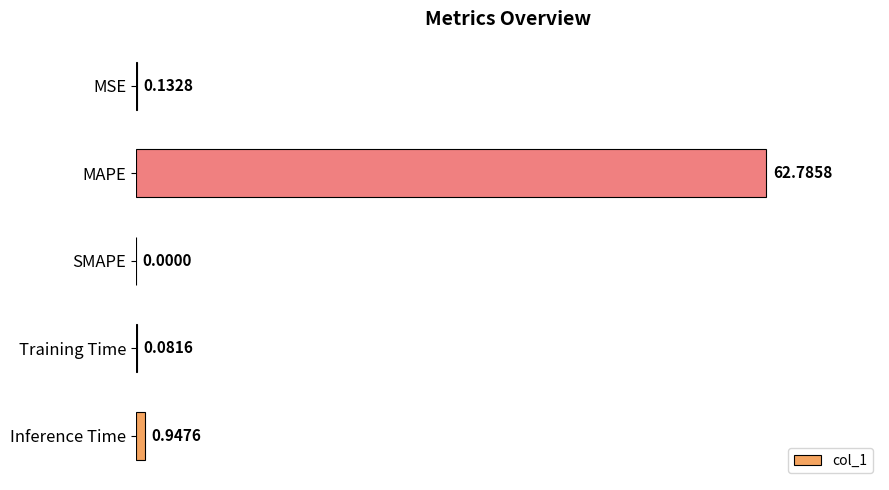

What is the change in value from SMAPE to Training Time?

+0.1